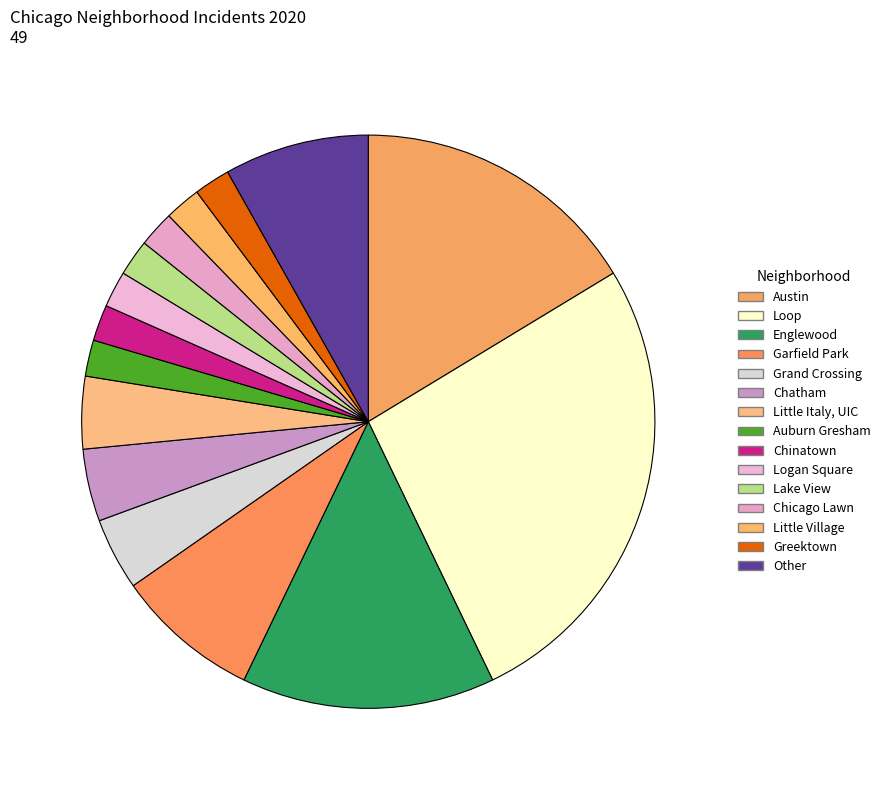

Does any single category account for the majority?

No